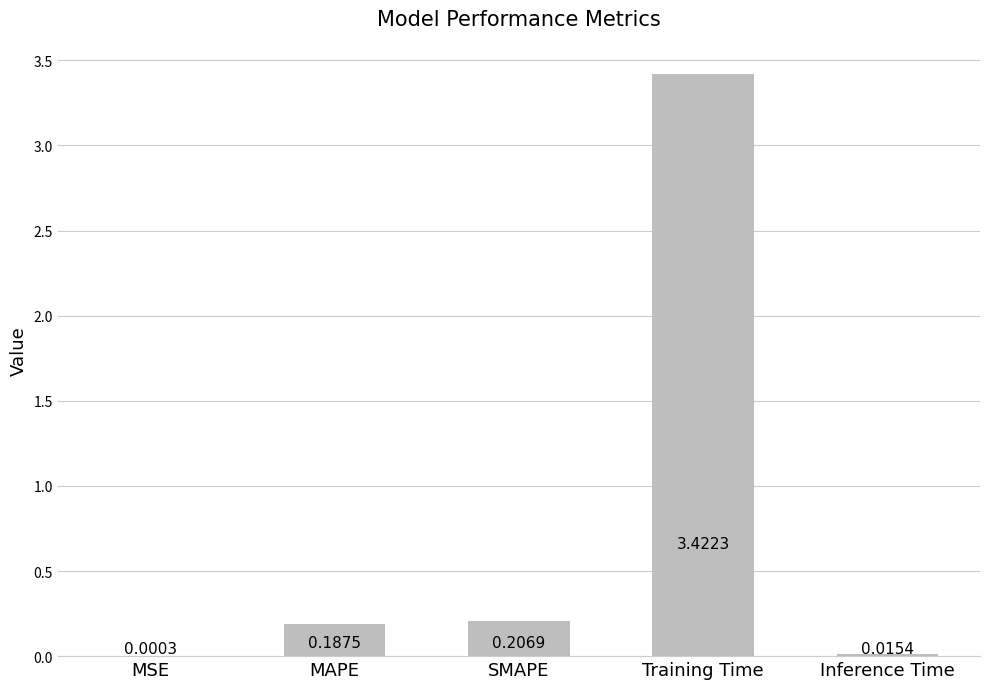

What is the change in value from MSE to MAPE?

+0.2